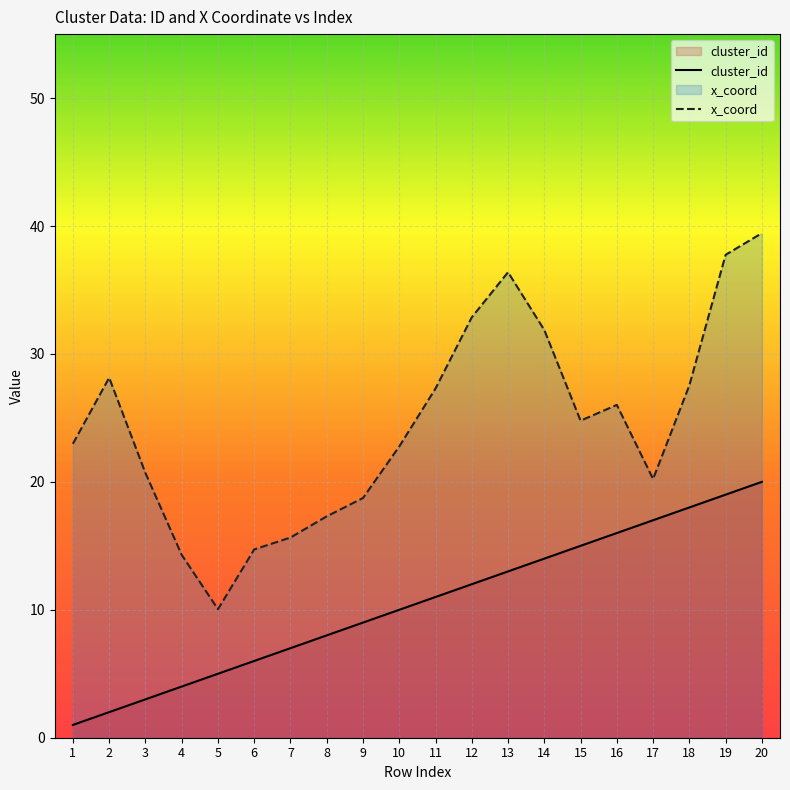

Which series changed the most between 14 and 19?

x_coord